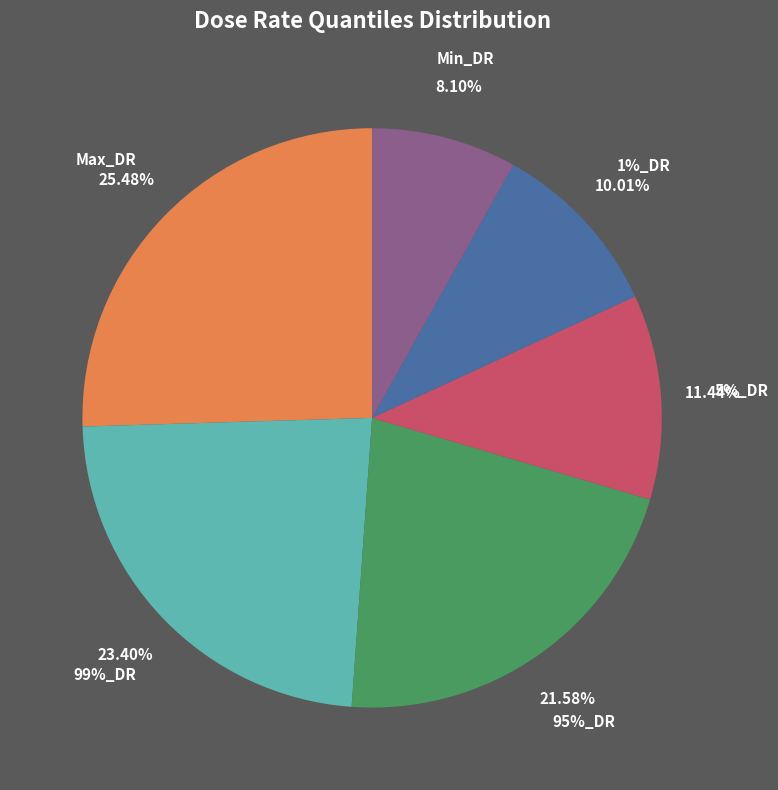

What percentage is the 5%_DR slice, to the nearest percent?

11%